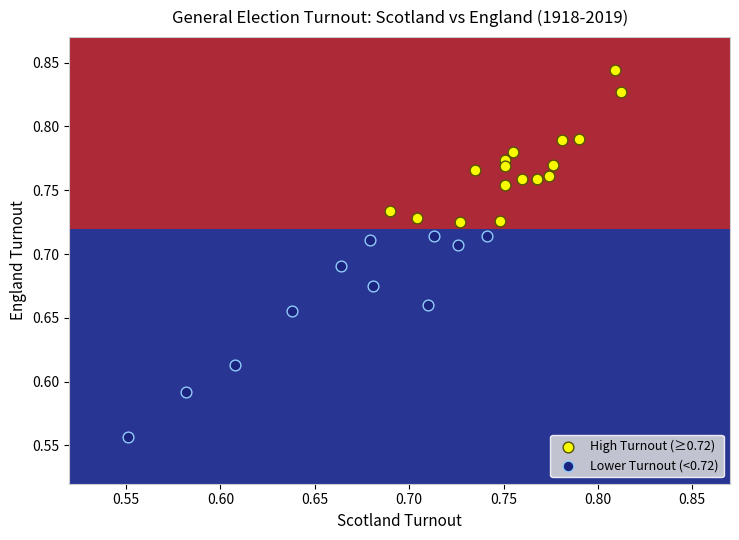

Which series reaches the minimum Y coordinate?

Lower Turnout (<0.72)